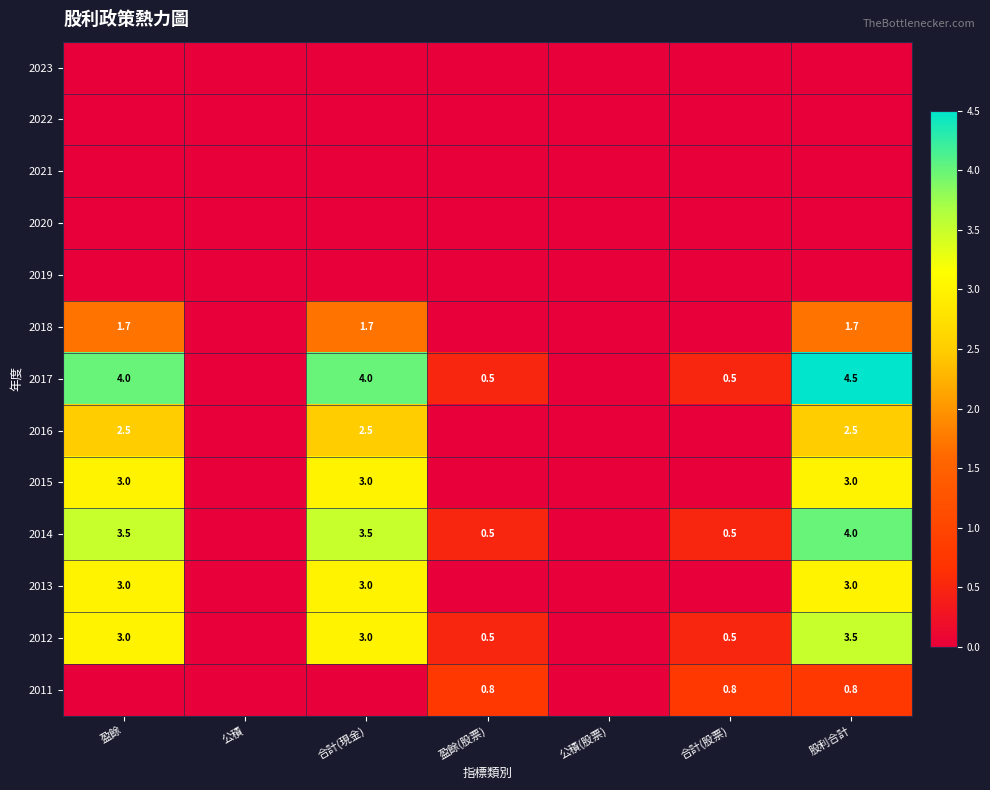

The 2015 series shows 3.0 at 合計(現金). True or false?

True